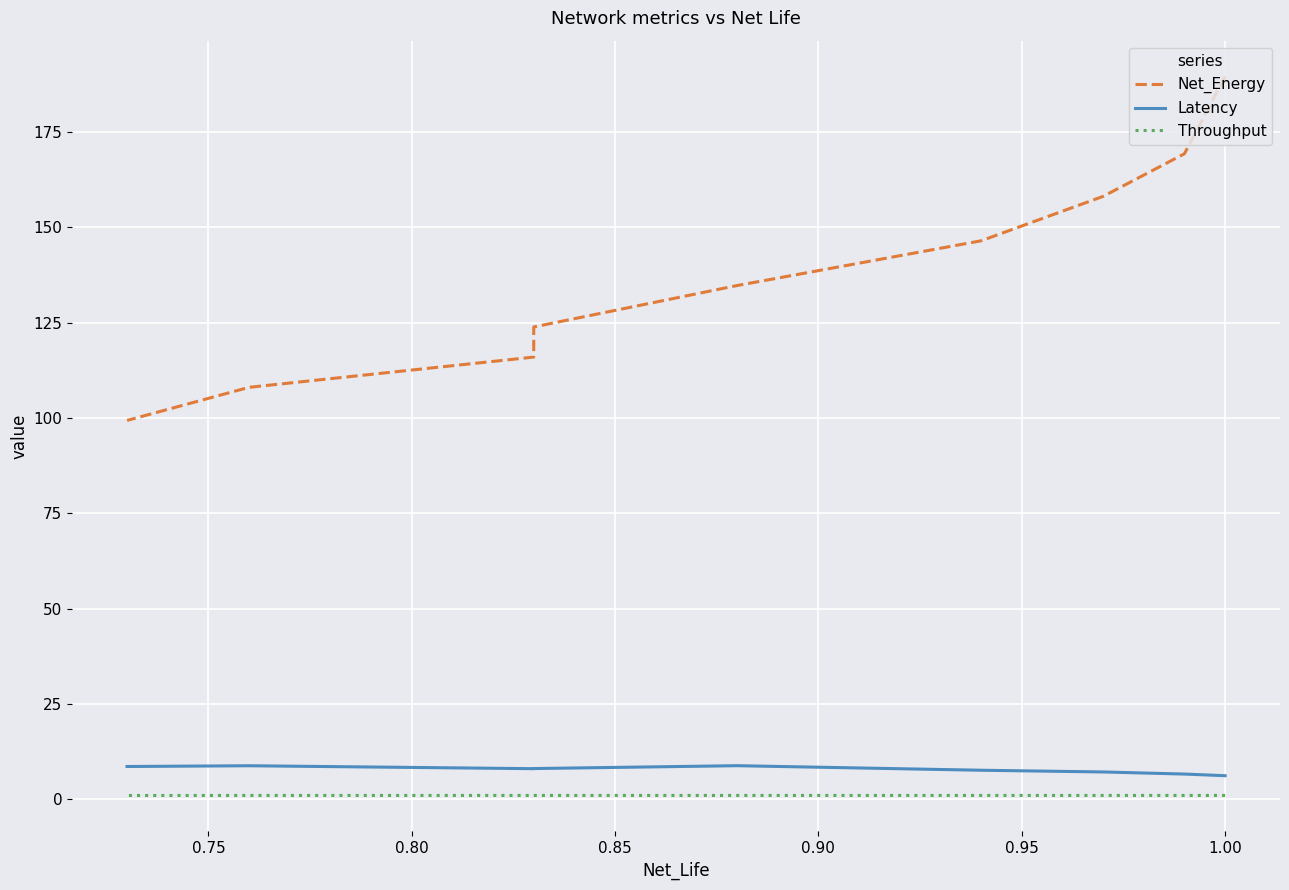

True or false: Throughput and Latency cross at least once.

False